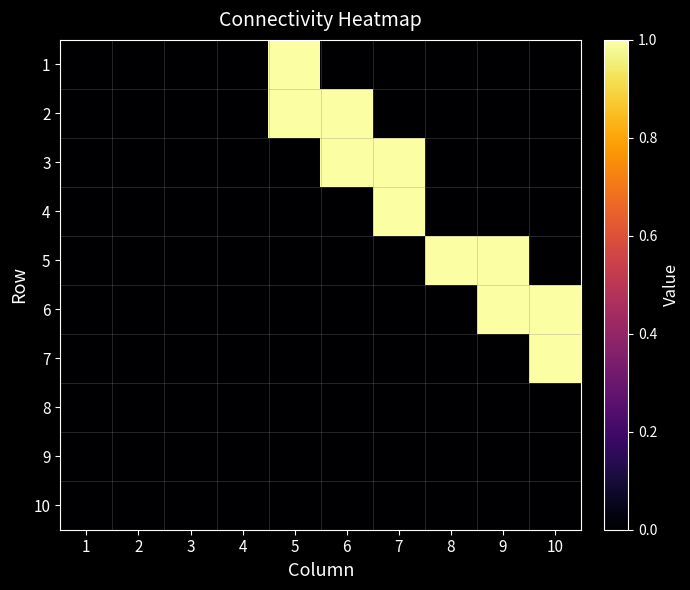

Reading left to right, transcribe all the data shown in this chart.

1: 1=0	2=0	3=0	4=0	5=1	6=0	7=0	8=0	9=0	10=0
2: 1=0	2=0	3=0	4=0	5=1	6=1	7=0	8=0	9=0	10=0
3: 1=0	2=0	3=0	4=0	5=0	6=1	7=1	8=0	9=0	10=0
4: 1=0	2=0	3=0	4=0	5=0	6=0	7=1	8=0	9=0	10=0
5: 1=0	2=0	3=0	4=0	5=0	6=0	7=0	8=1	9=1	10=0
6: 1=0	2=0	3=0	4=0	5=0	6=0	7=0	8=0	9=1	10=1
7: 1=0	2=0	3=0	4=0	5=0	6=0	7=0	8=0	9=0	10=1
8: 1=0	2=0	3=0	4=0	5=0	6=0	7=0	8=0	9=0	10=0
9: 1=0	2=0	3=0	4=0	5=0	6=0	7=0	8=0	9=0	10=0
10: 1=0	2=0	3=0	4=0	5=0	6=0	7=0	8=0	9=0	10=0